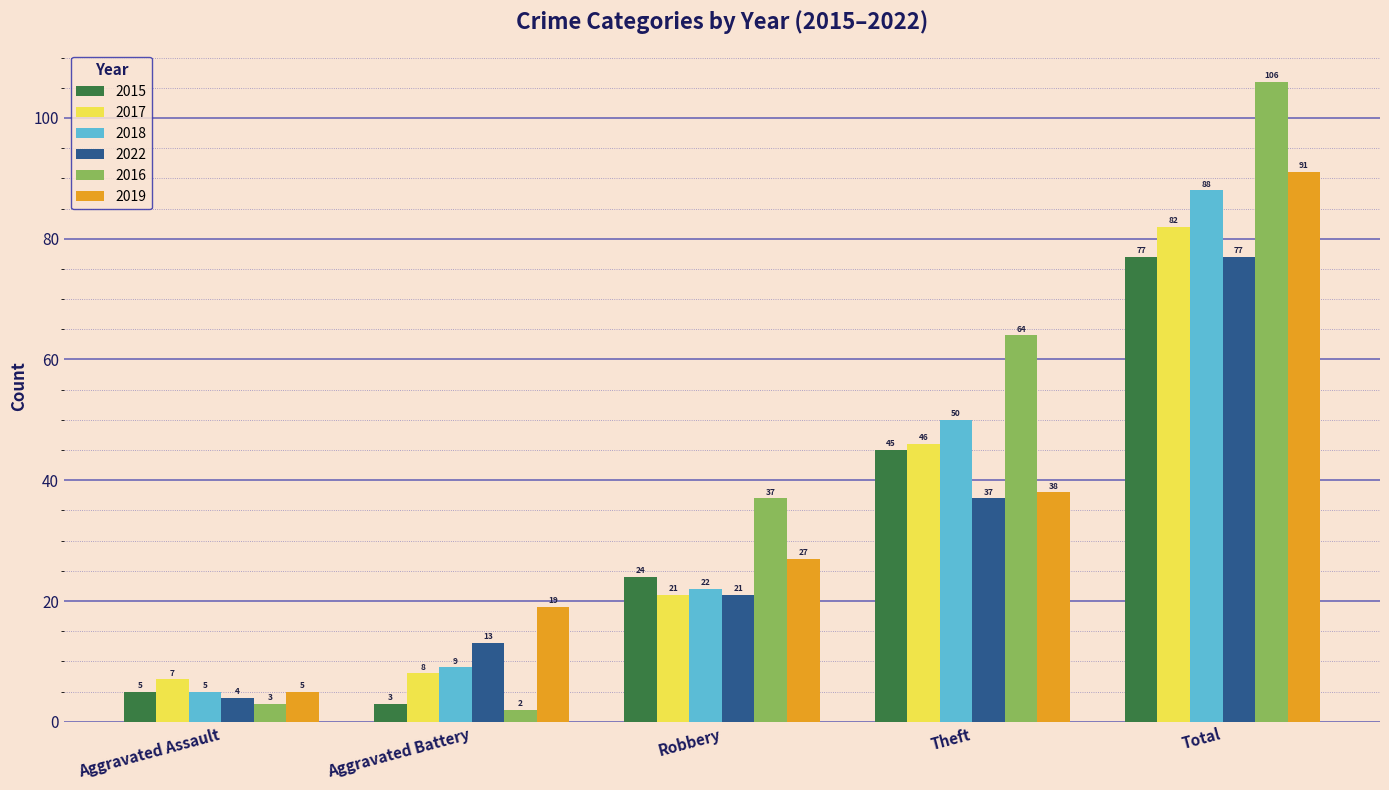

Reading right to left, transcribe all the data shown in this chart.

2015: 77	45	24	3	5
2017: 82	46	21	8	7
2018: 88	50	22	9	5
2022: 77	37	21	13	4
2016: 106	64	37	2	3
2019: 91	38	27	19	5